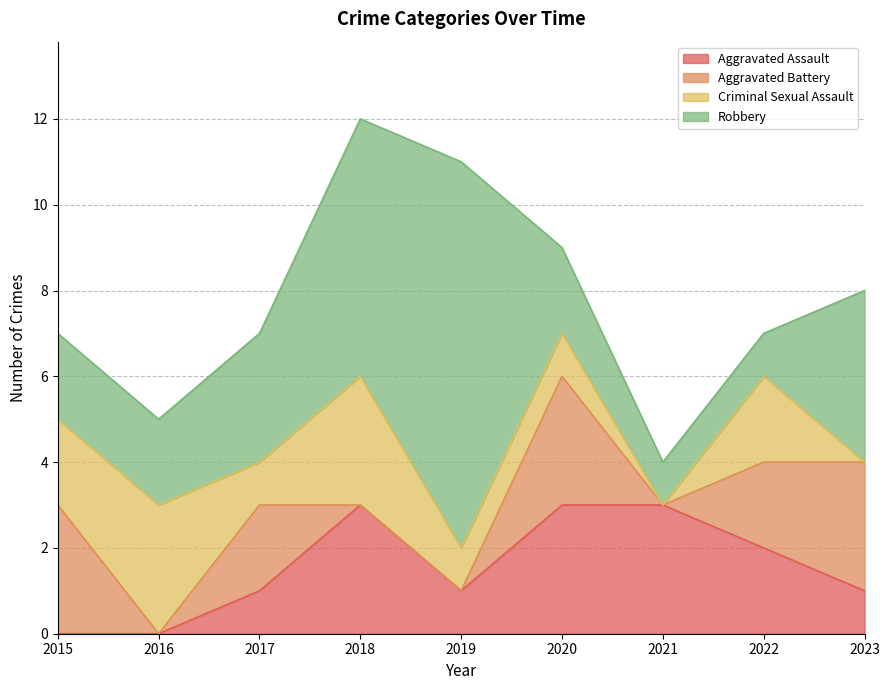

At 2021, list the series in order from smallest to largest.

Aggravated Battery, Criminal Sexual Assault, Robbery, Aggravated Assault